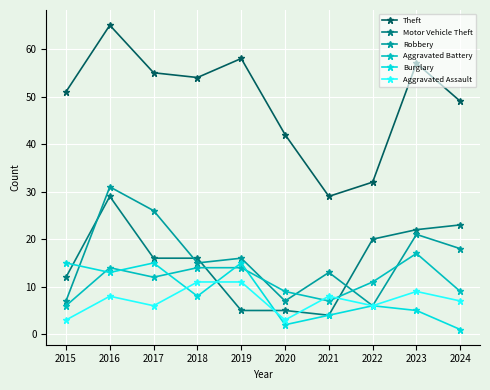

What is the spread (max minus min) of values at 2023?

52